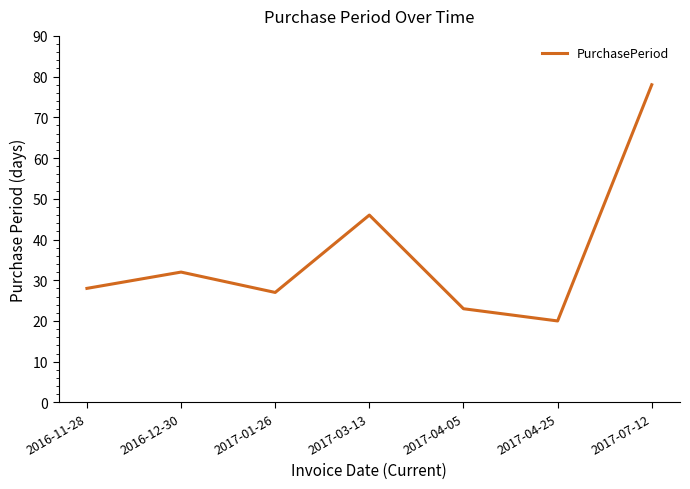

List the labels in order of value, smallest first.

2017-04-25, 2017-04-05, 2017-01-26, 2016-11-28, 2016-12-30, 2017-03-13, 2017-07-12